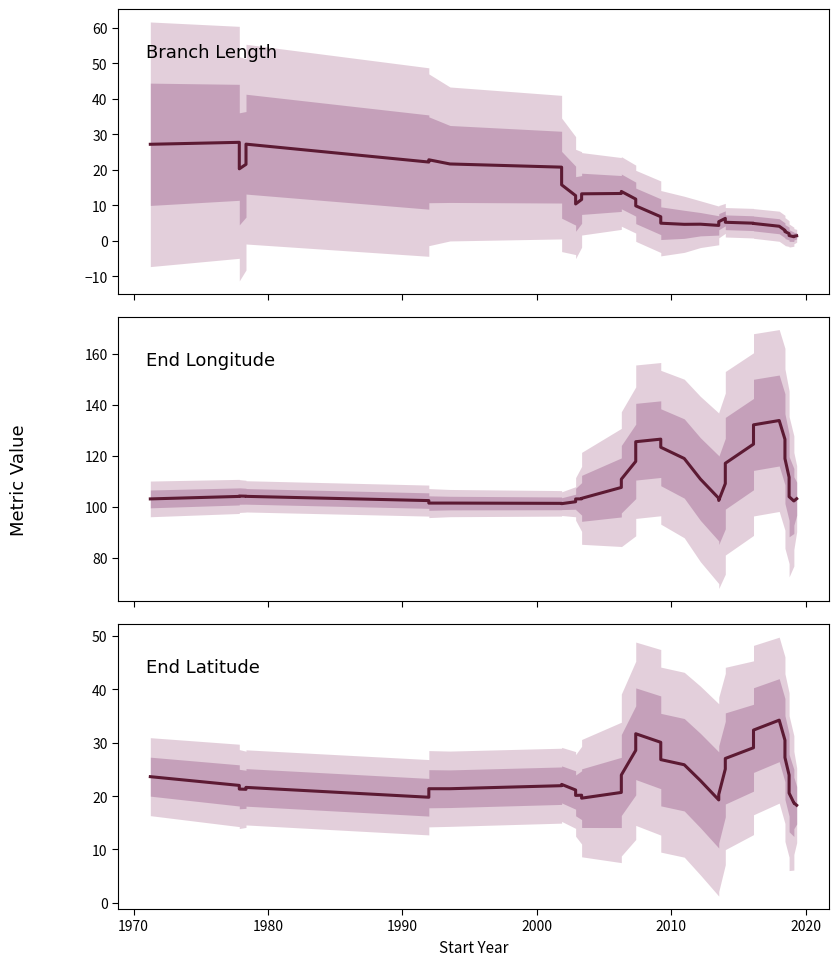

How many lines are shown in the chart?

3